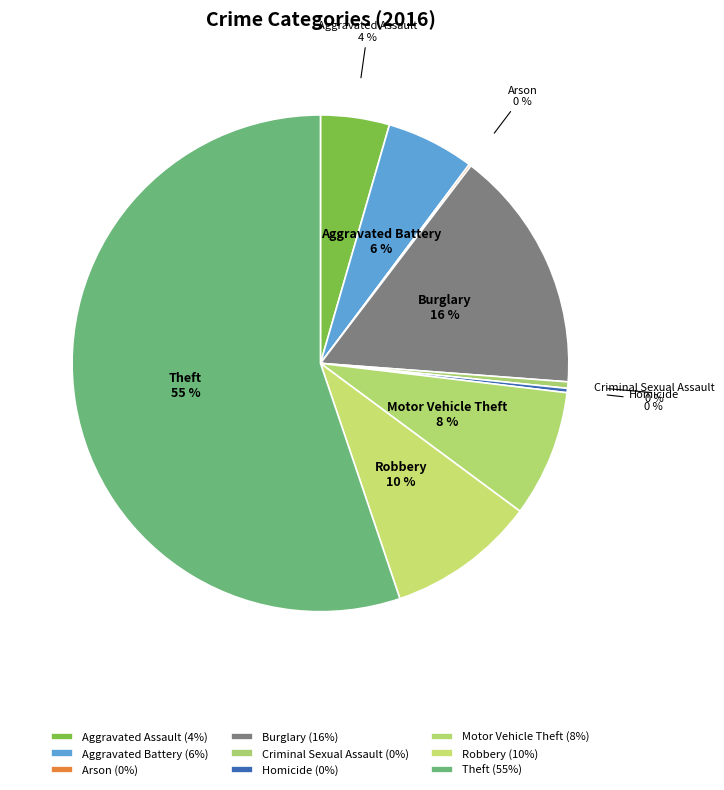

To the nearest percent, what is the average slice percentage?

11%